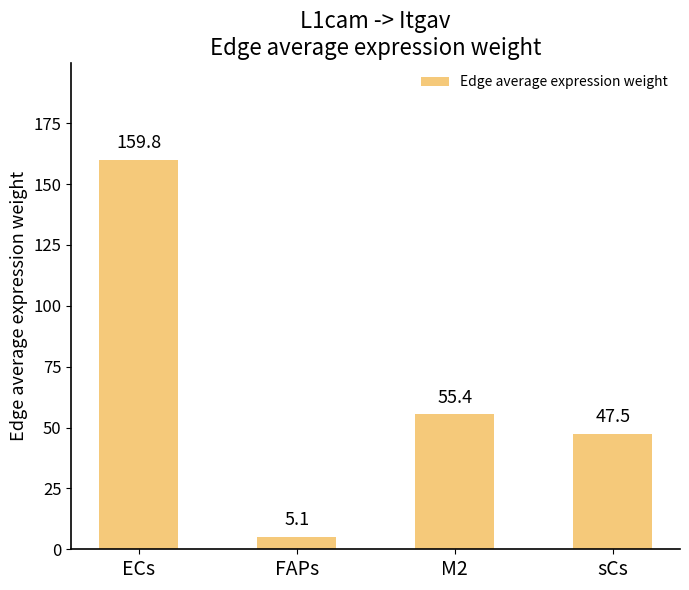

True or false: the data shows 102.3 at ECs.

False